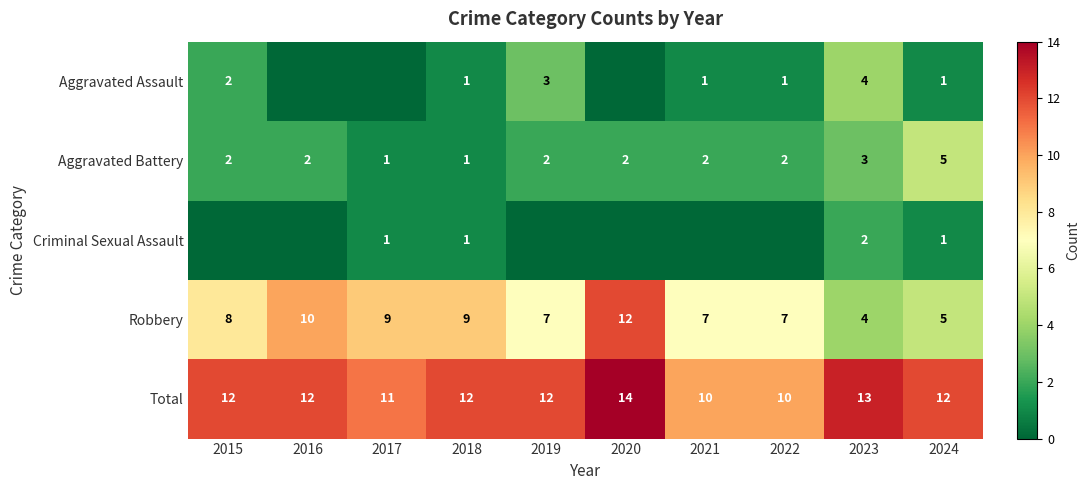

At which category does the chart reach its minimum across all series?

2016